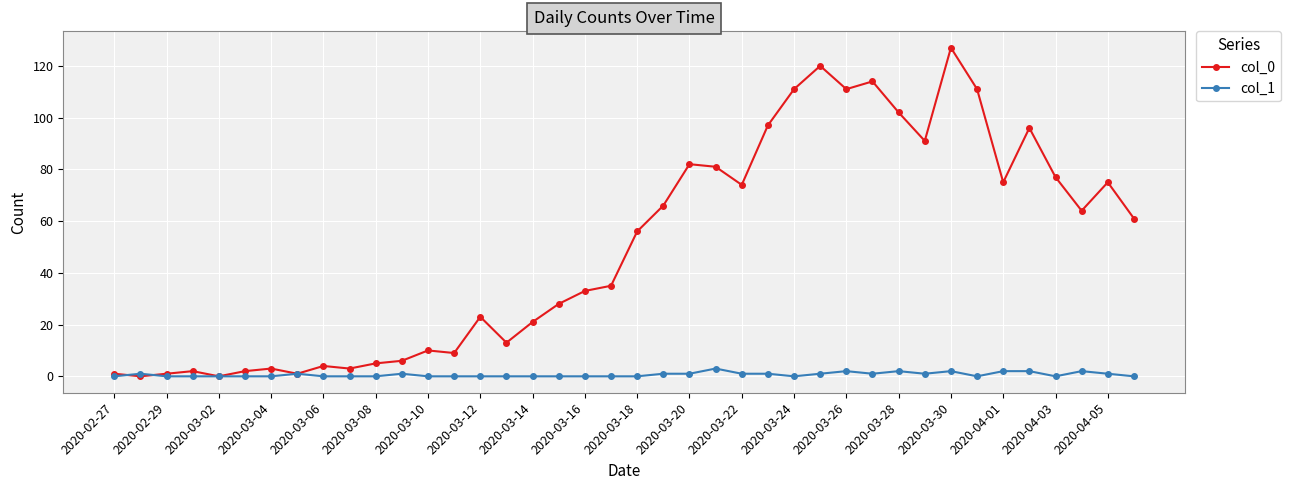

Which series has the largest total across all categories?

col_0